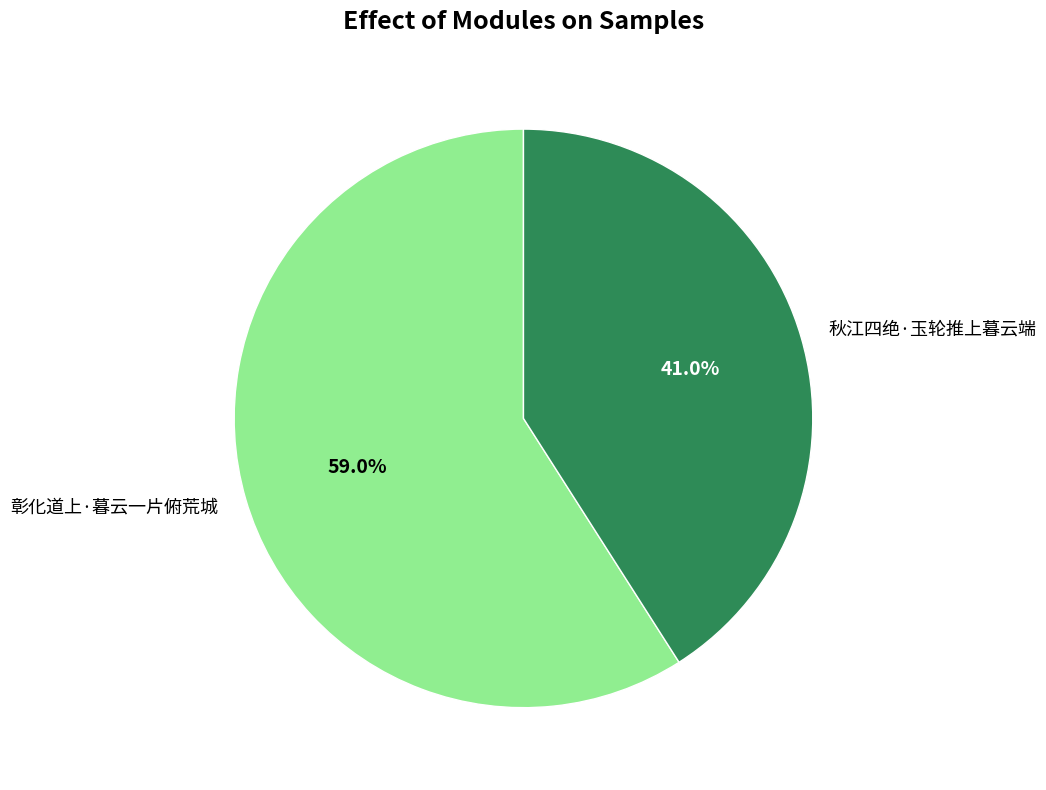

How many slices are in this pie chart?

2